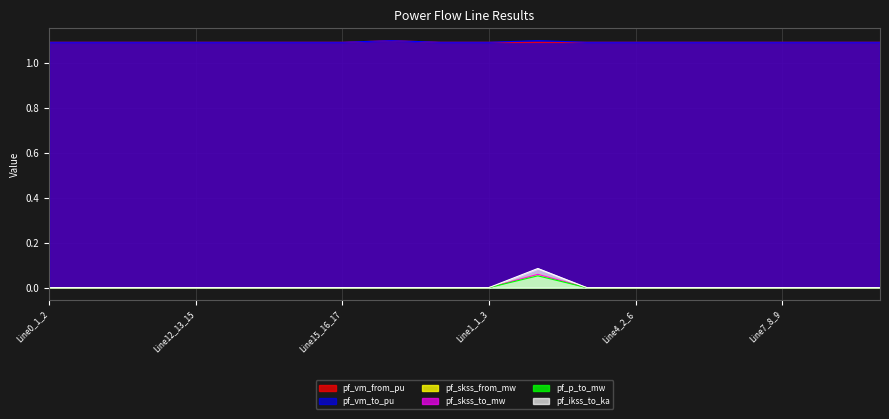

How many categories are shown in the chart?

18